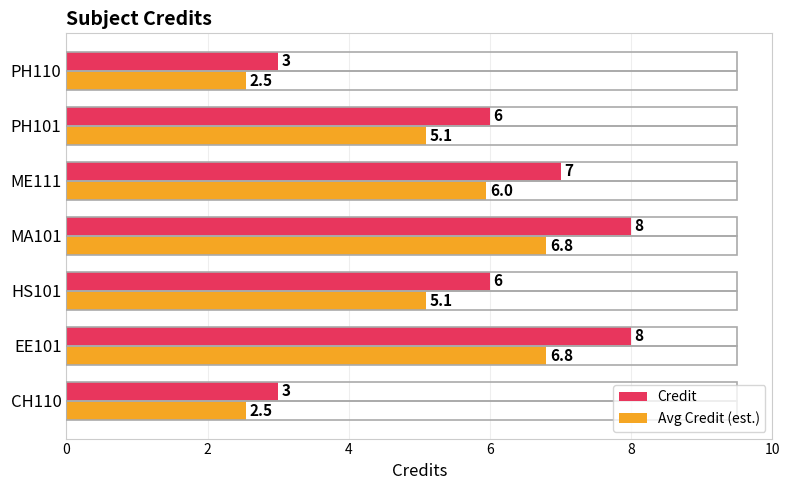

How many categories are shown in the chart?

7